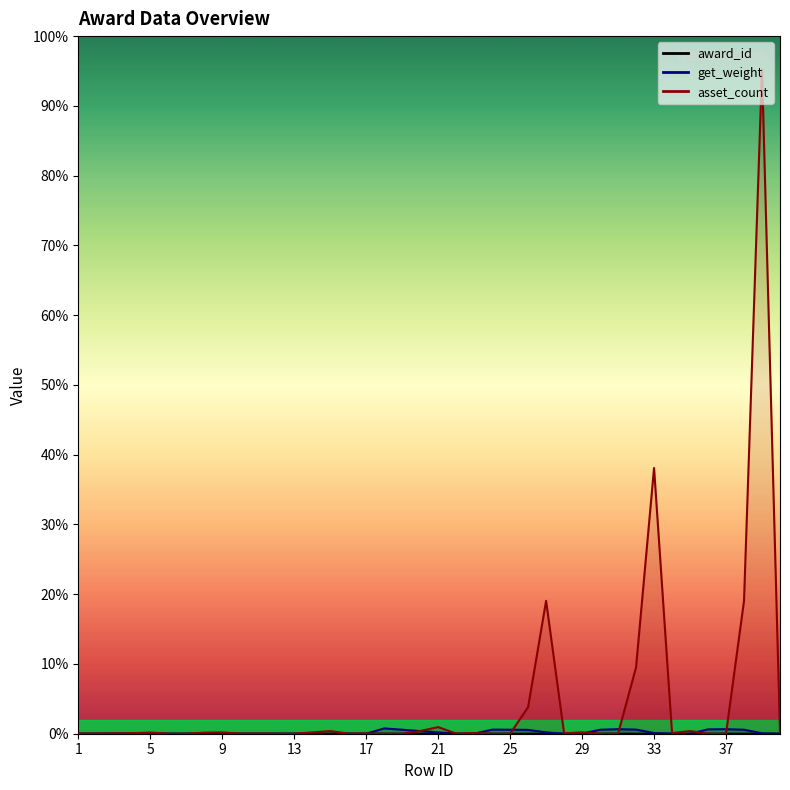

How many data points does each series have?

40